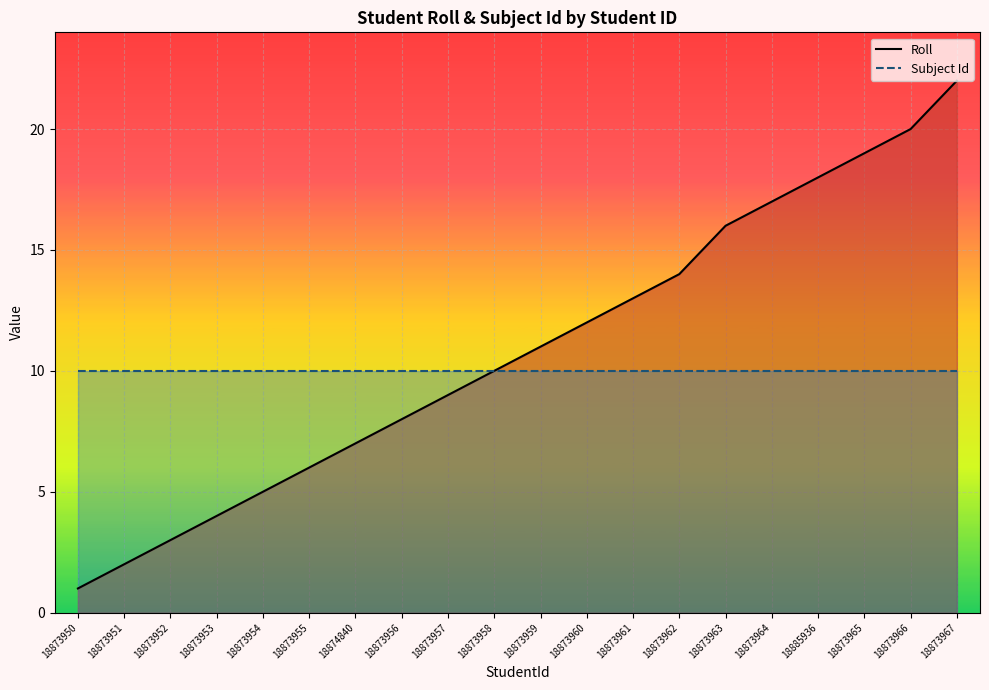

Between 18873950 and 18873959, which series saw the biggest shift?

Roll